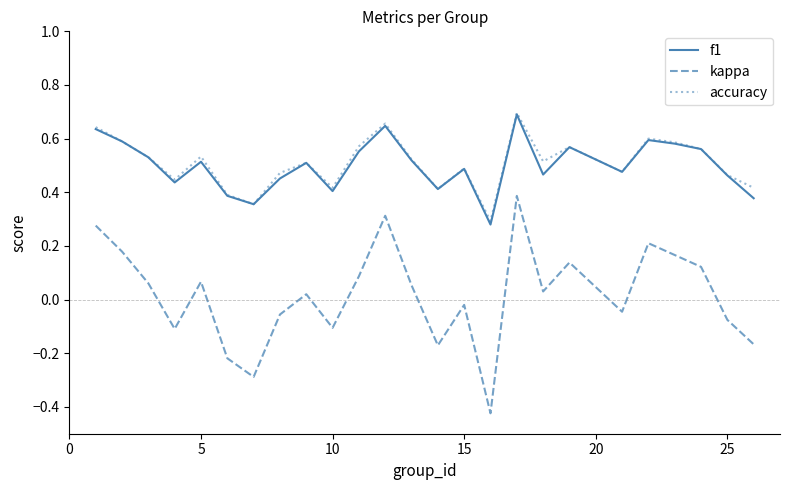

True or false: kappa and accuracy intersect in this chart.

False